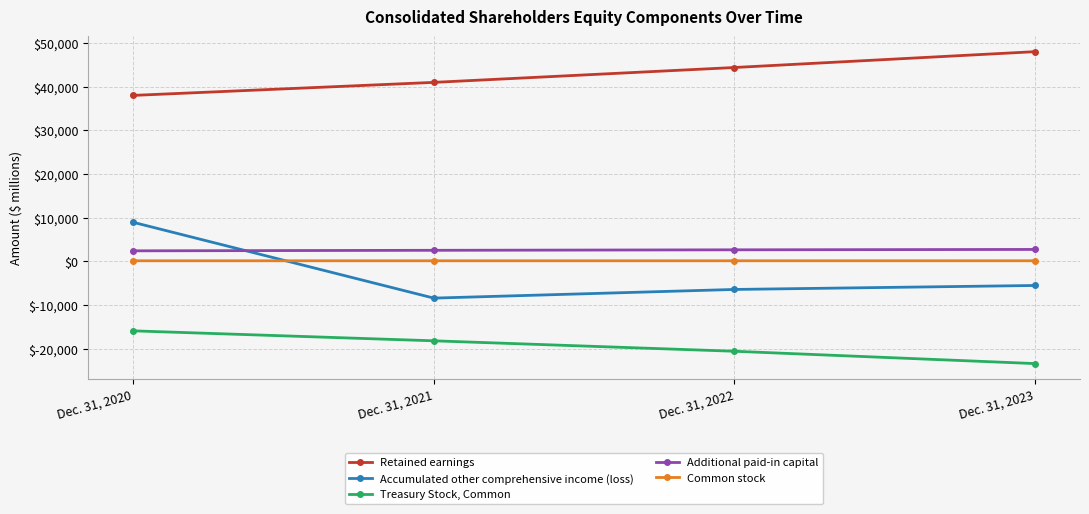

True or false: Treasury Stock, Common and Accumulated other comprehensive income (loss) intersect in this chart.

False